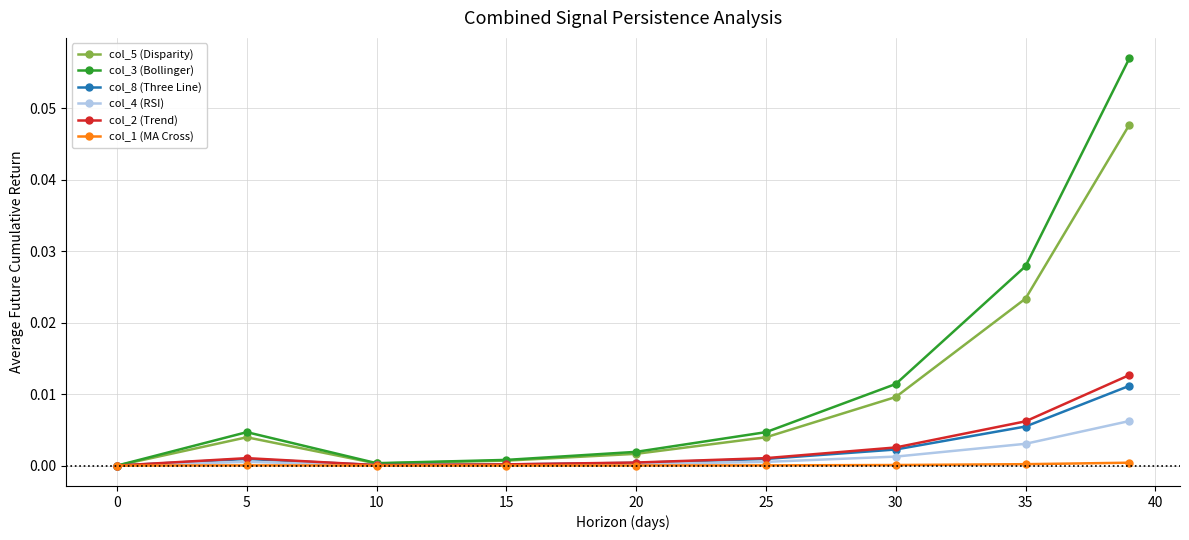

True or false: col_3 (Bollinger) has more than 0 interior local peaks.

True